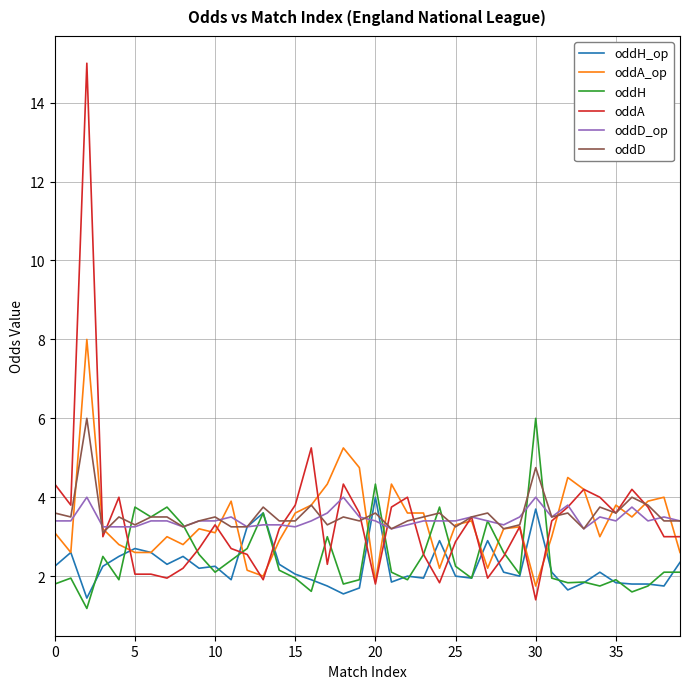

Count the number of categories in the chart.

40